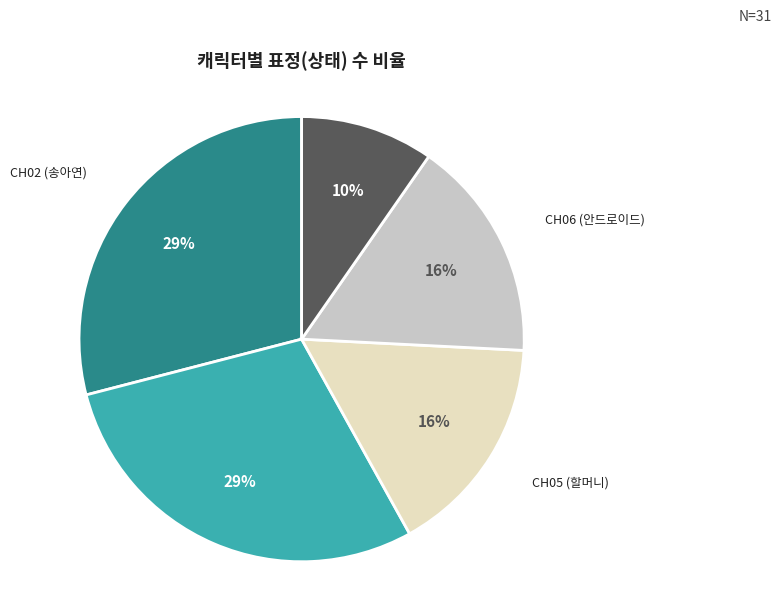

How many slices are in this pie chart?

5